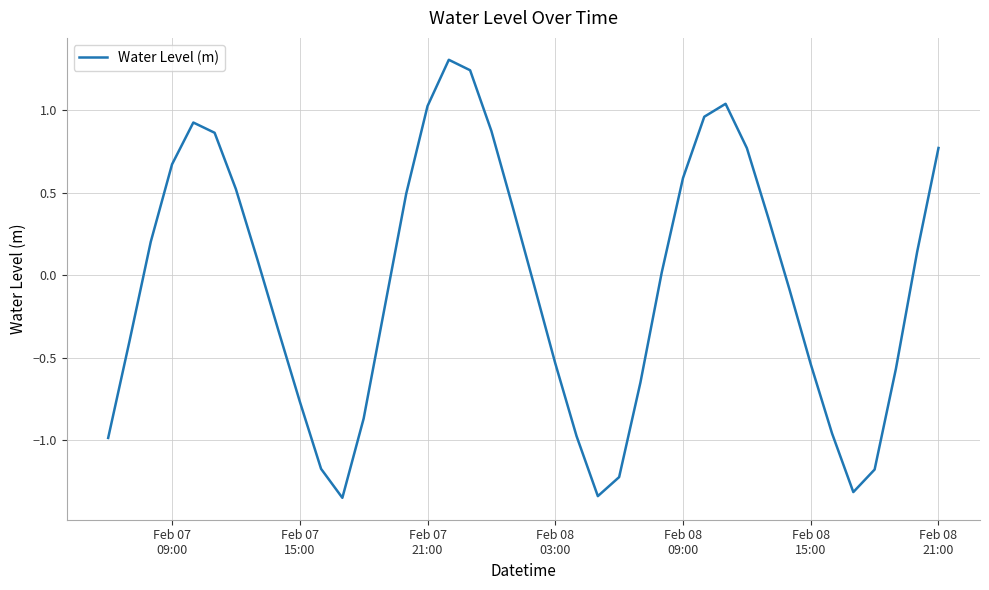

What is the maximum value shown in the chart?

1.3